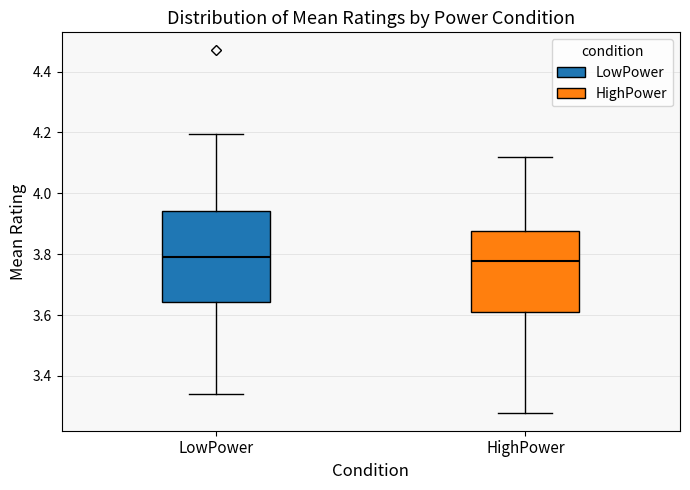

Reading left to right, read every box against the y-axis: the position of its median line, the range the box covers, and the ends of its whiskers. The values are not printed on the chart, so give them approximately, as read against the axis.

LowPower: median 3.78, box 3.64 to 3.94, whiskers 3.34 to 4.20
HighPower: median 3.78, box 3.62 to 3.88, whiskers 3.28 to 4.12